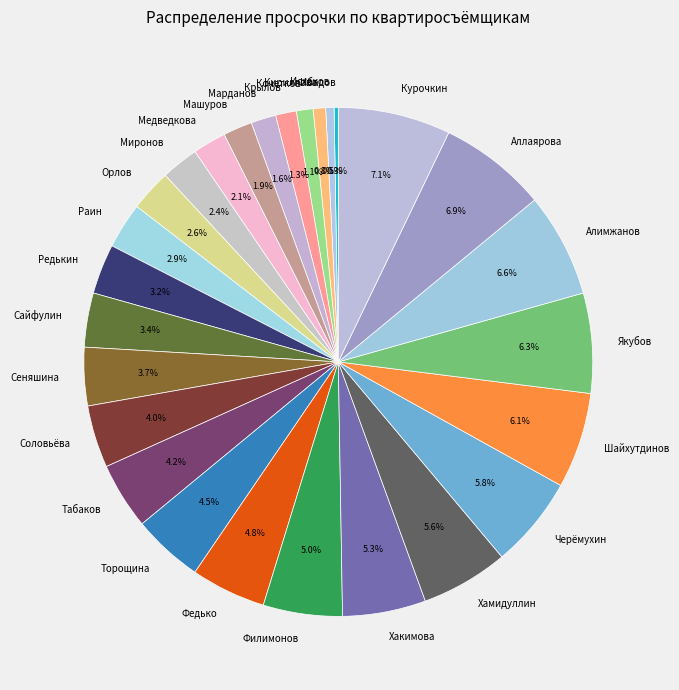

To the nearest percent, what portion does Хамидуллин represent?

6%